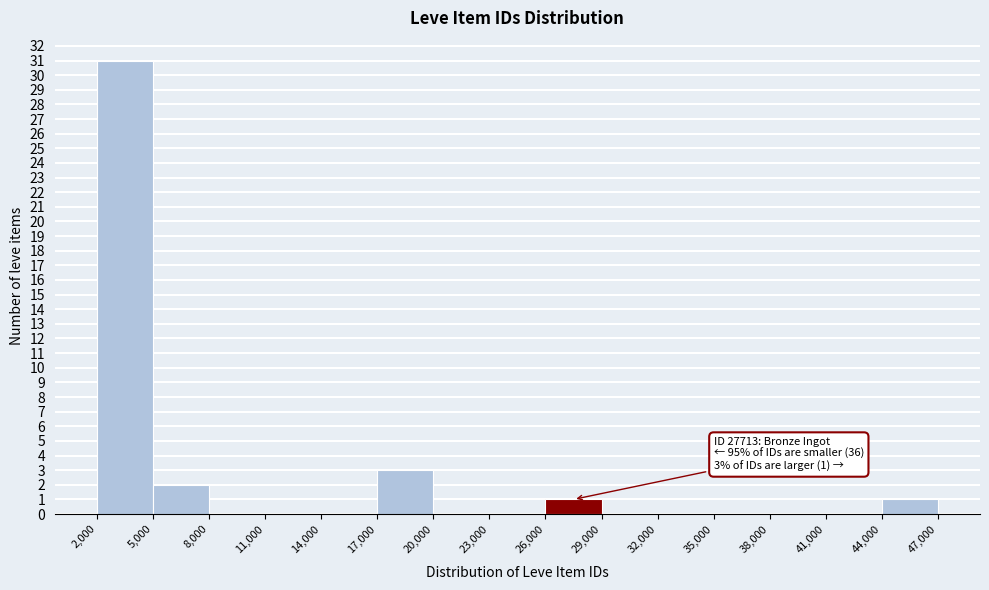

Which range on the x-axis has the tallest bar?

2,000 to 5,000